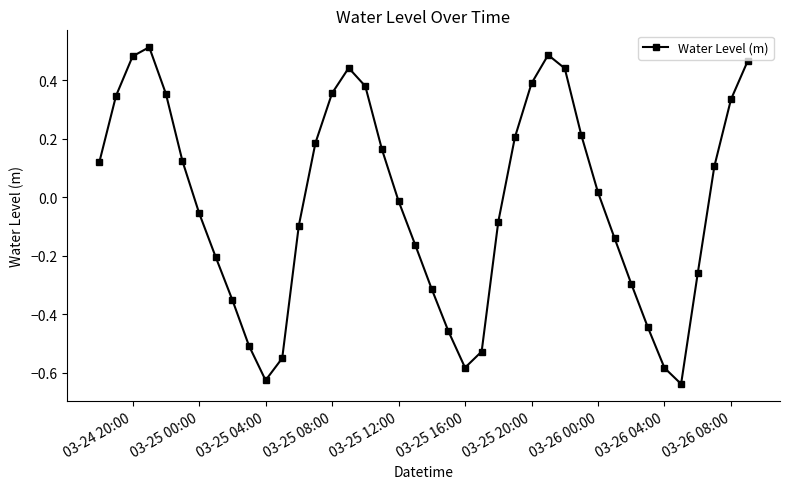

What is the difference between the maximum and second lowest values?

1.1